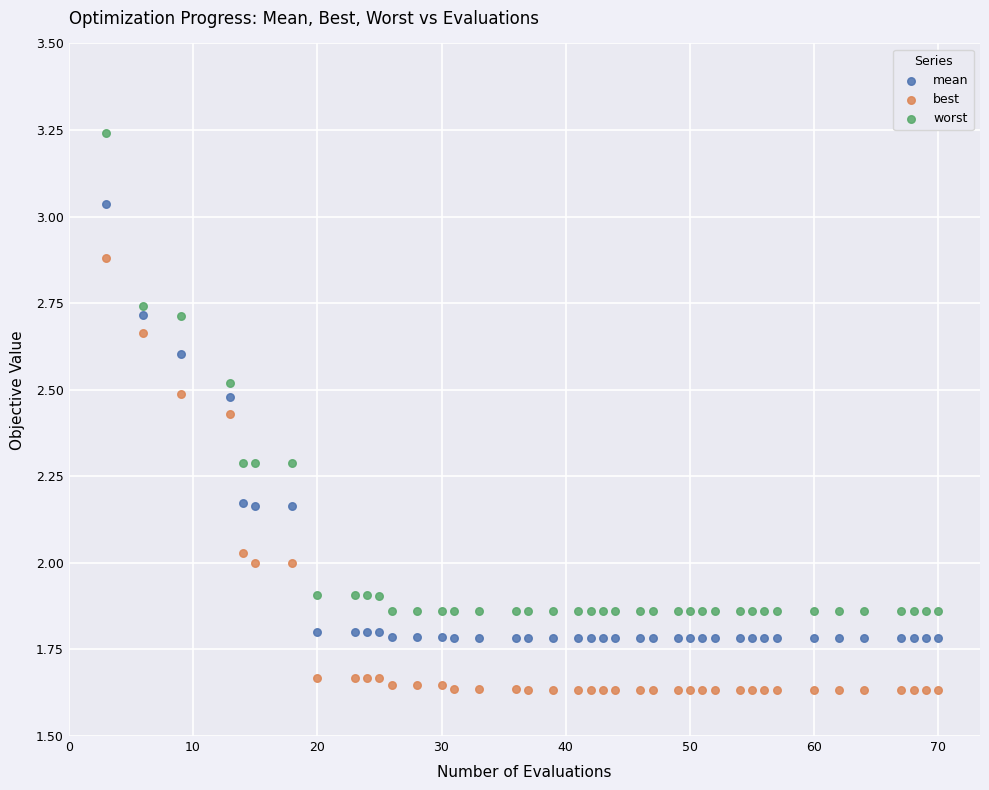

Which series has the widest spread of Y values?

worst